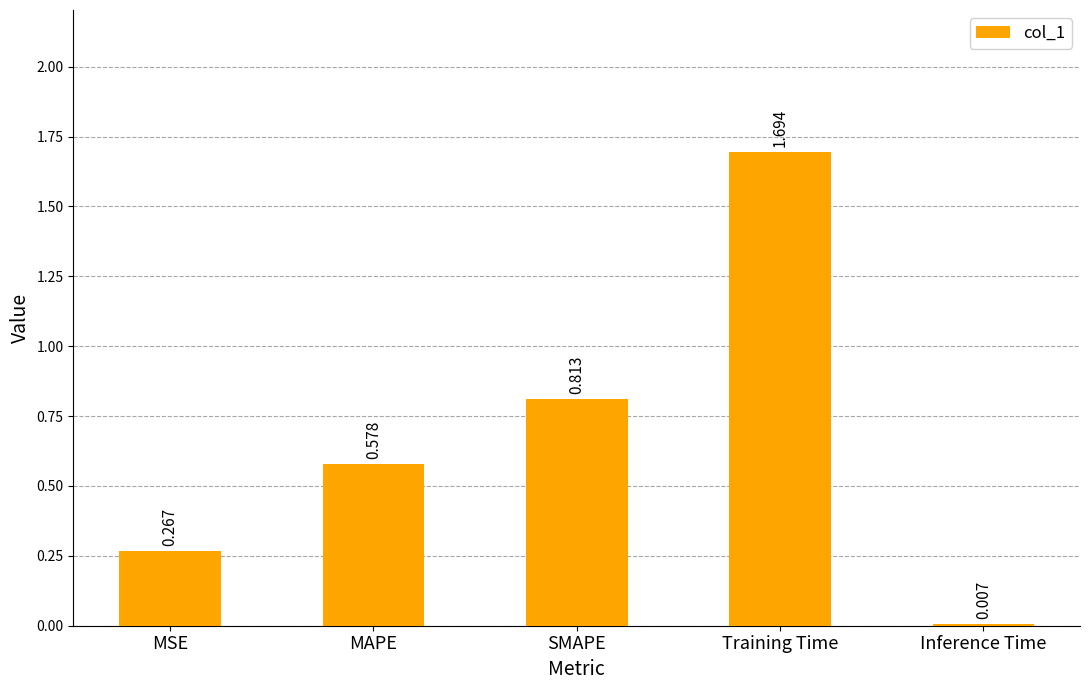

List the labels in order of value, smallest first.

Inference Time, MSE, MAPE, SMAPE, Training Time